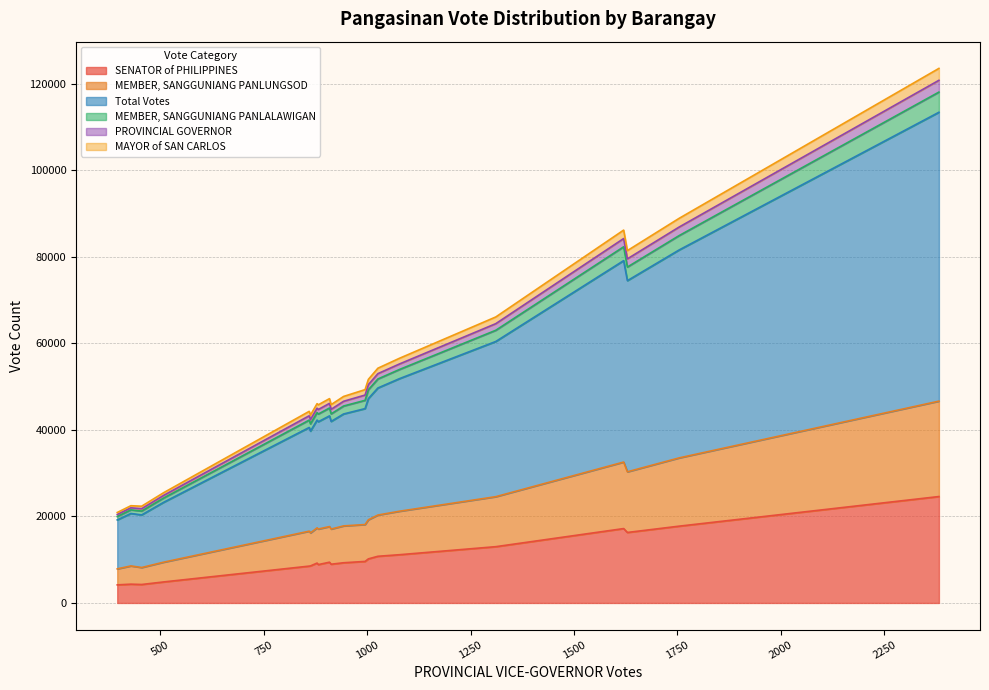

What is the lowest value of the SENATOR of PHILIPPINES series?

4179